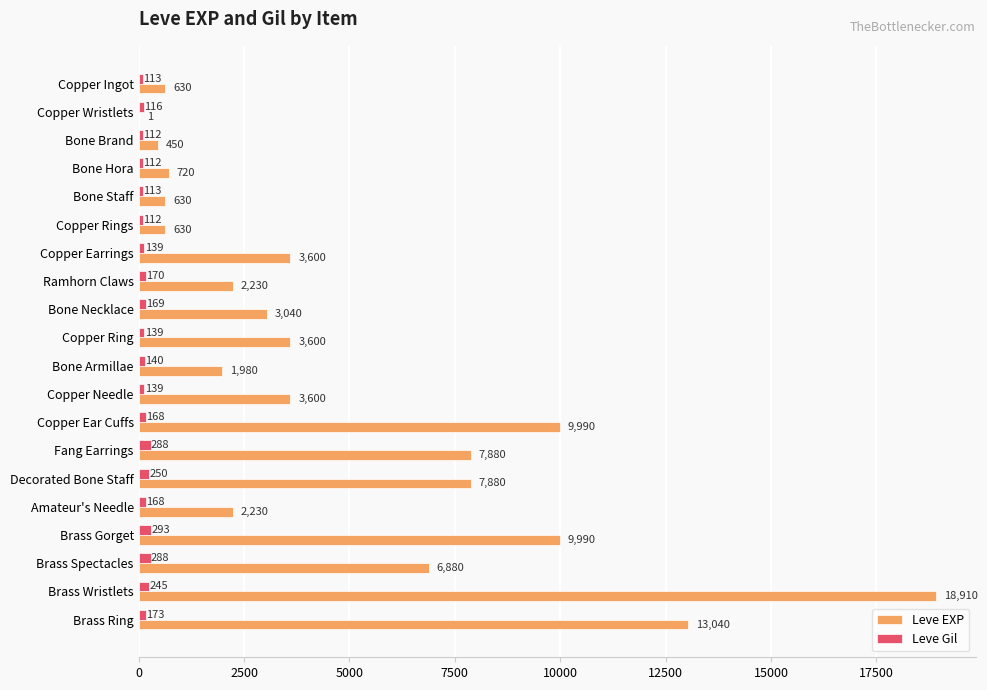

What is the total value across all series at Copper Ring?

3739